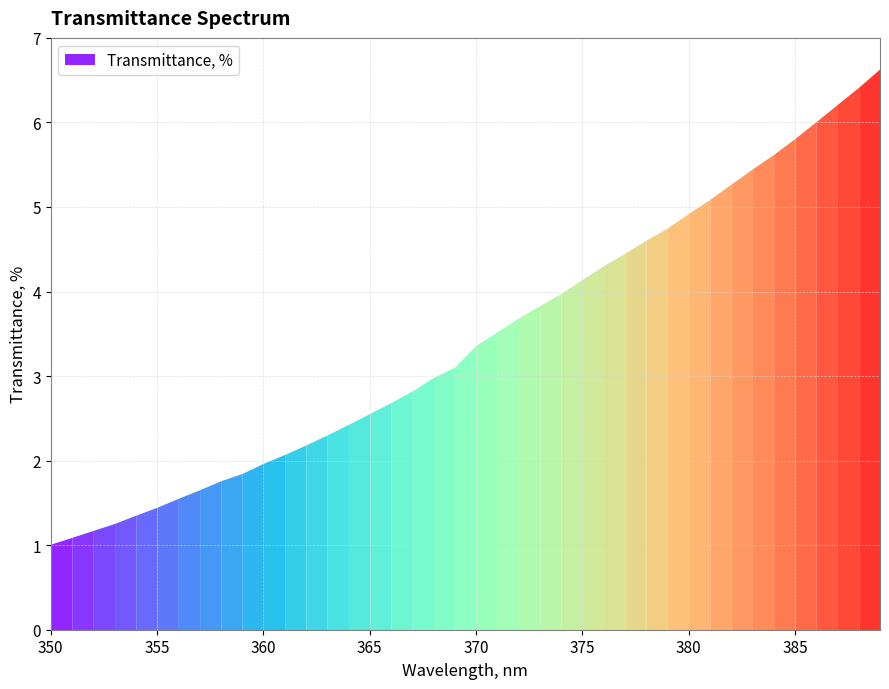

Is it true that the value at 378 is 6.8?

False